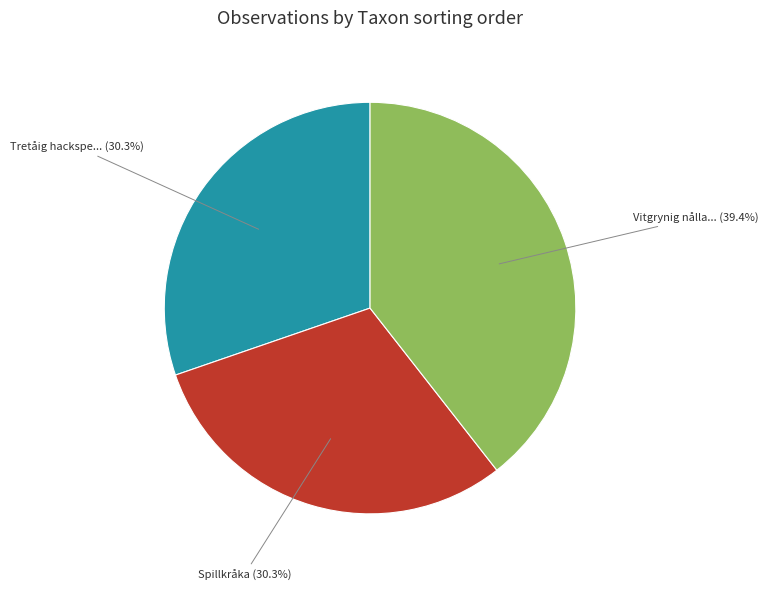

Does any single category account for the majority?

No